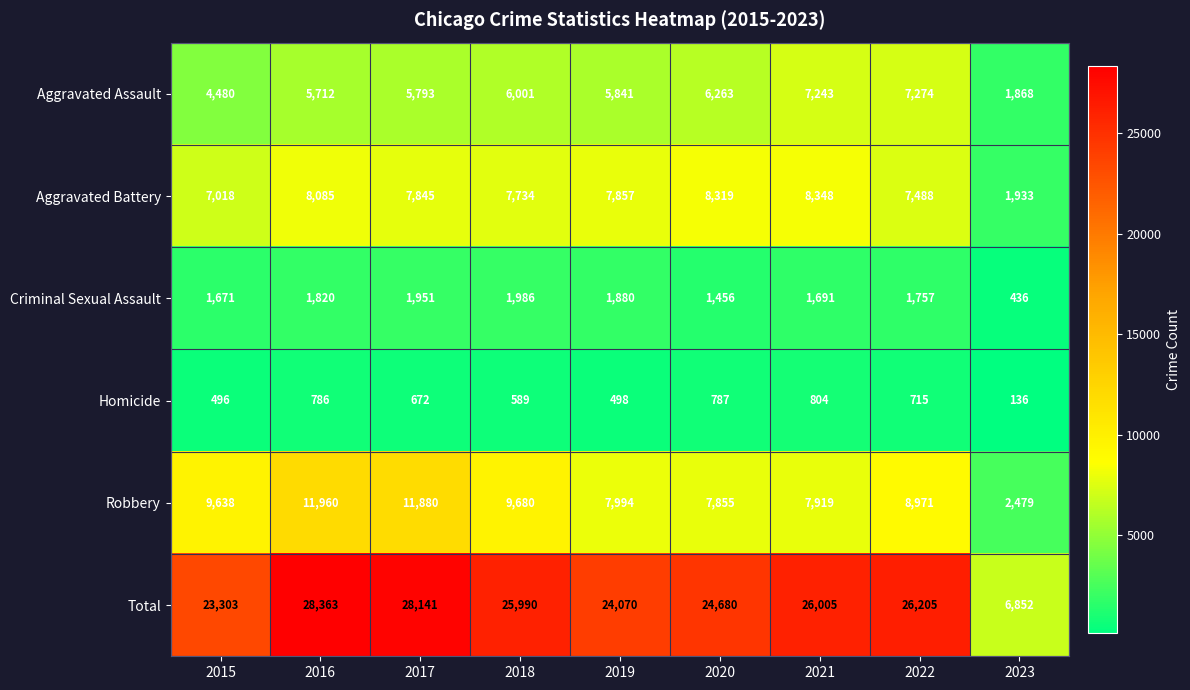

The Aggravated Assault series shows 5793 at 2017. True or false?

True